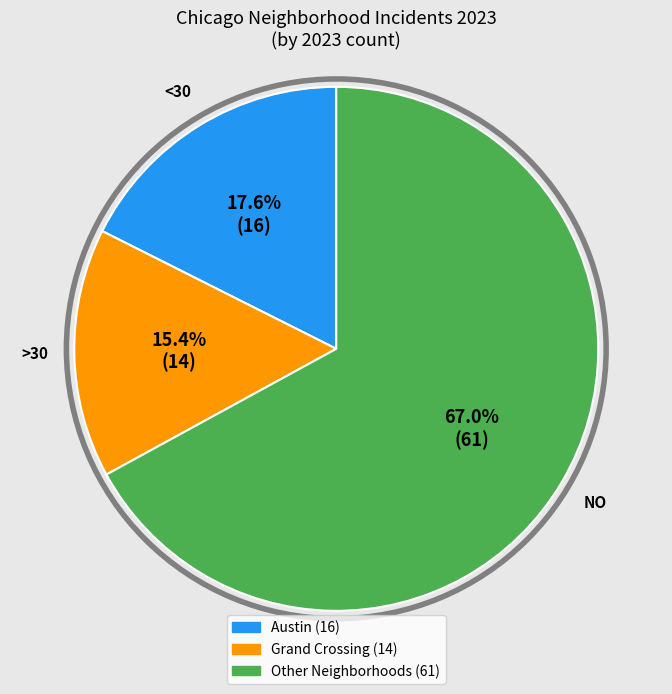

Is there a majority slice in this chart?

Yes